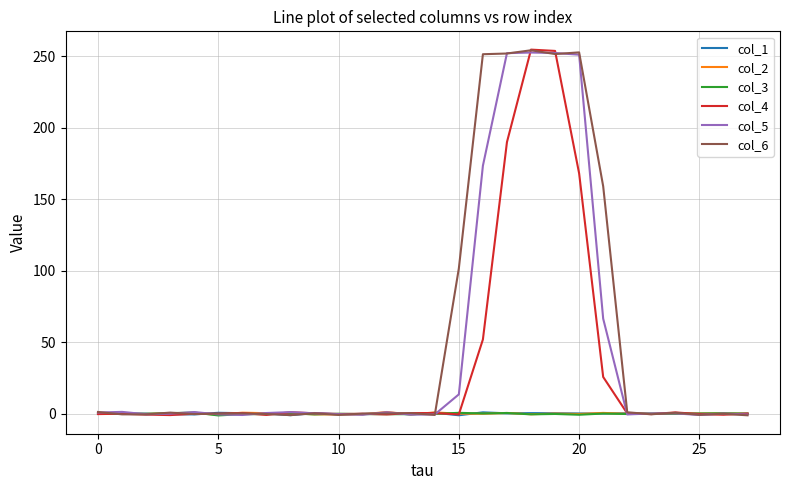

What is the sum of all col_6 values?

1520.8